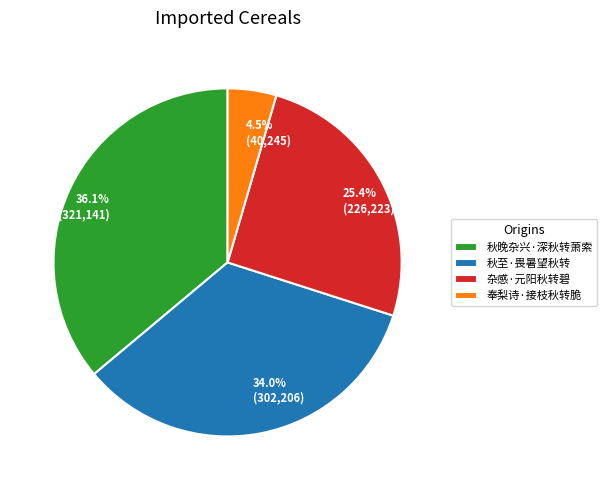

Between 秋晚杂兴·深秋转萧索 and 秋至·畏暑望秋转, which is larger?

秋晚杂兴·深秋转萧索